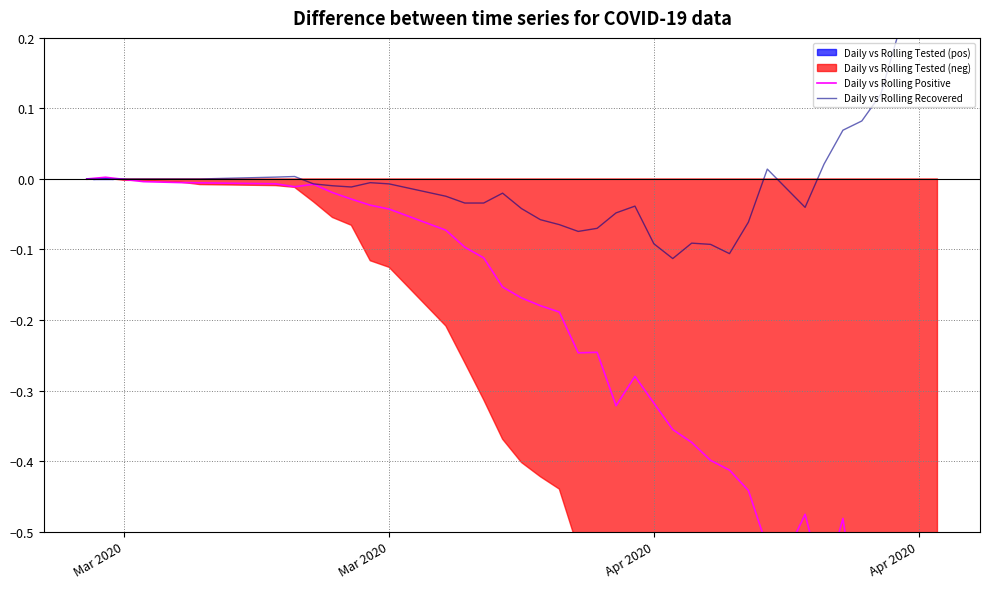

How many interior local peaks does the Daily vs Rolling Recovered series have?

7